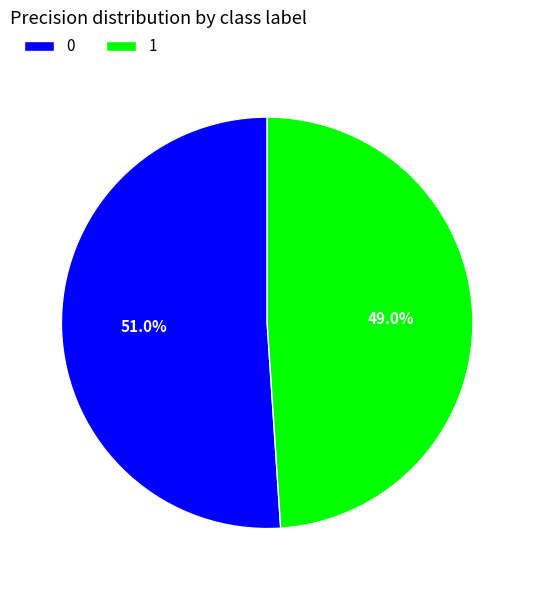

Is it true that 1 is 49% of the pie?

True